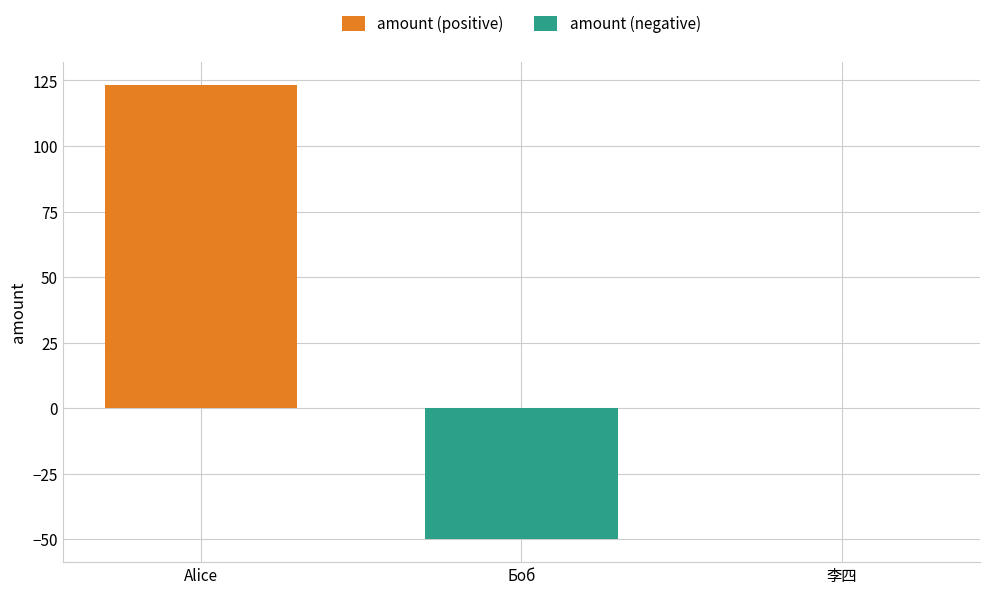

Read the amount (positive) value at Alice.

123.5